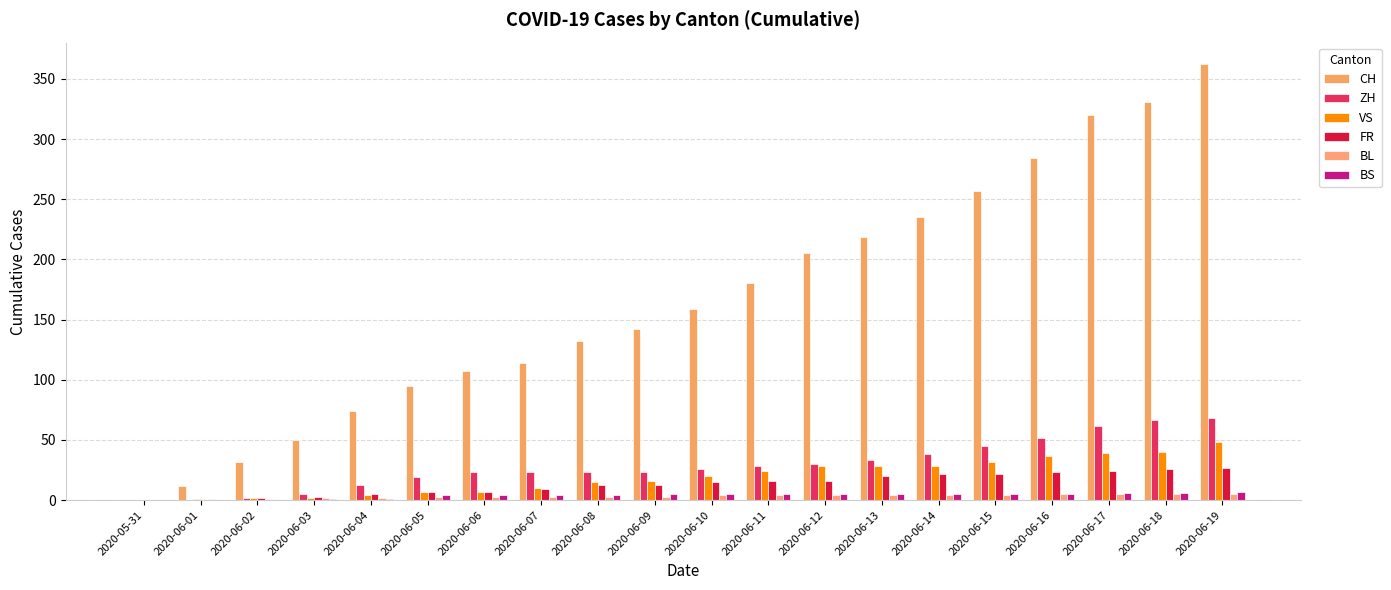

Which series has the widest spread of values?

CH